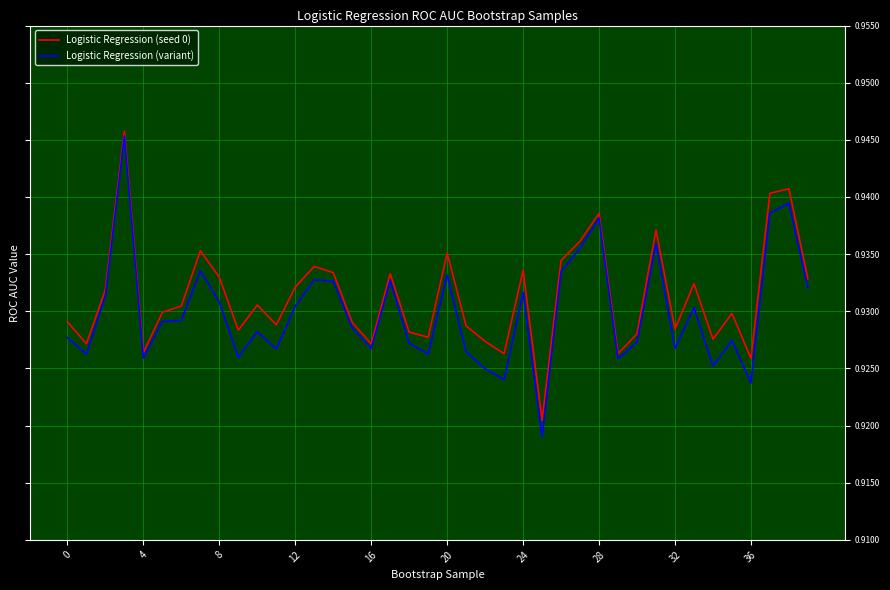

List the series in order of their overall mean, lowest first.

Logistic Regression (variant), Logistic Regression (seed 0)